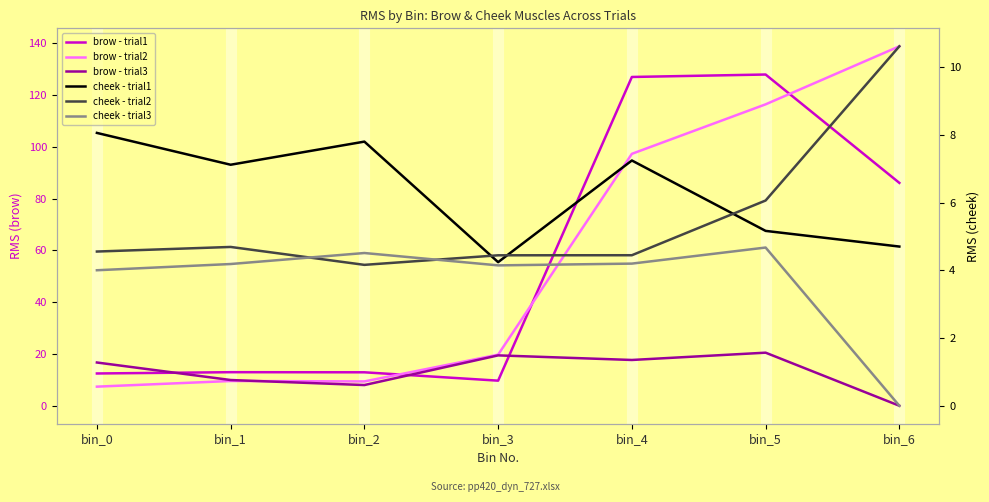

What is the total value across all series at bin_0?

53.2